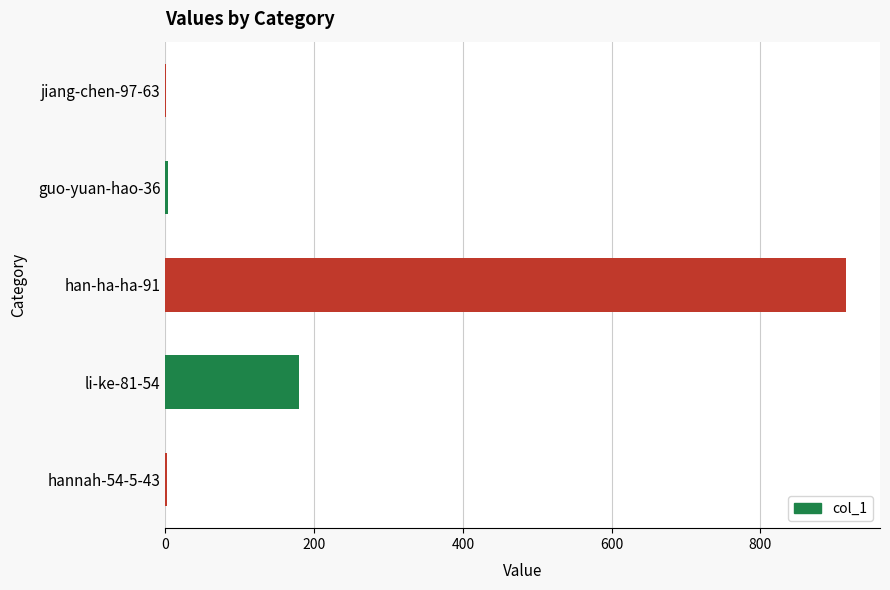

The value at han-ha-ha-91 is 585. True or false?

False